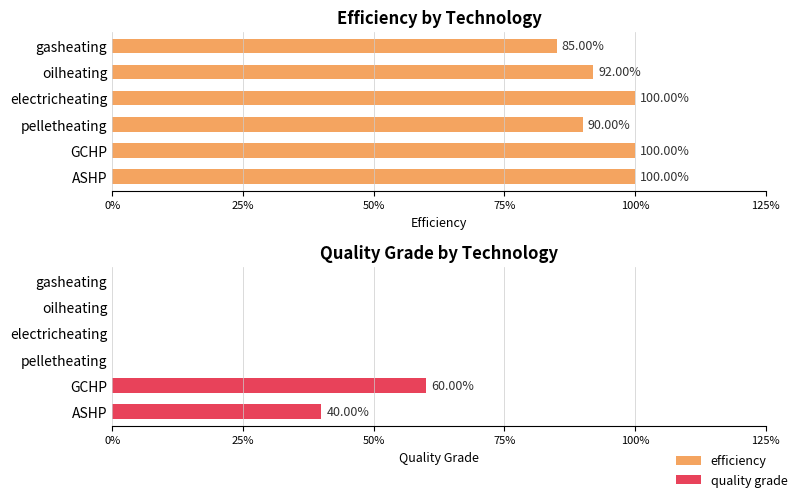

Count the number of categories in the chart.

6